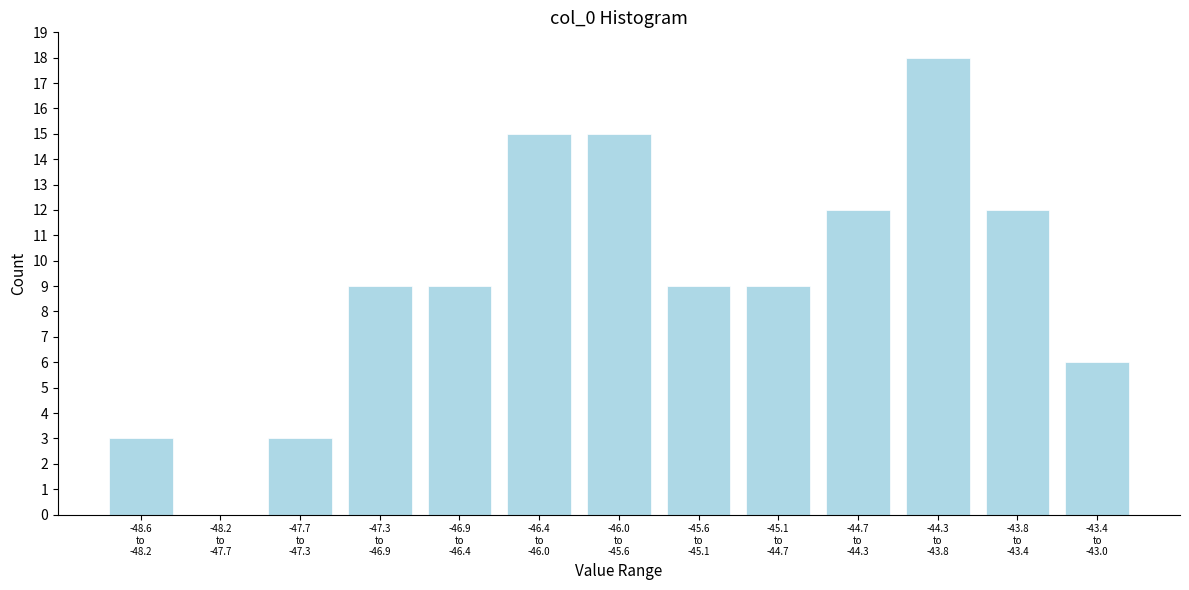

What is the maximum value shown in the chart?

18